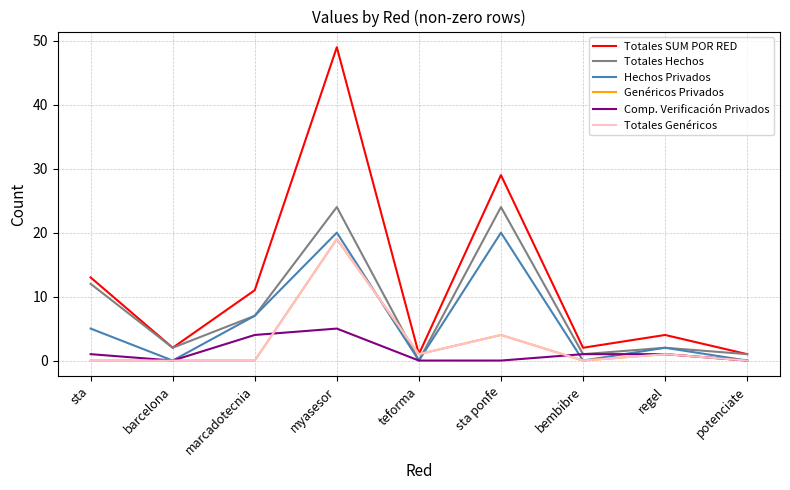

Does the chart have visible grid lines?

Yes